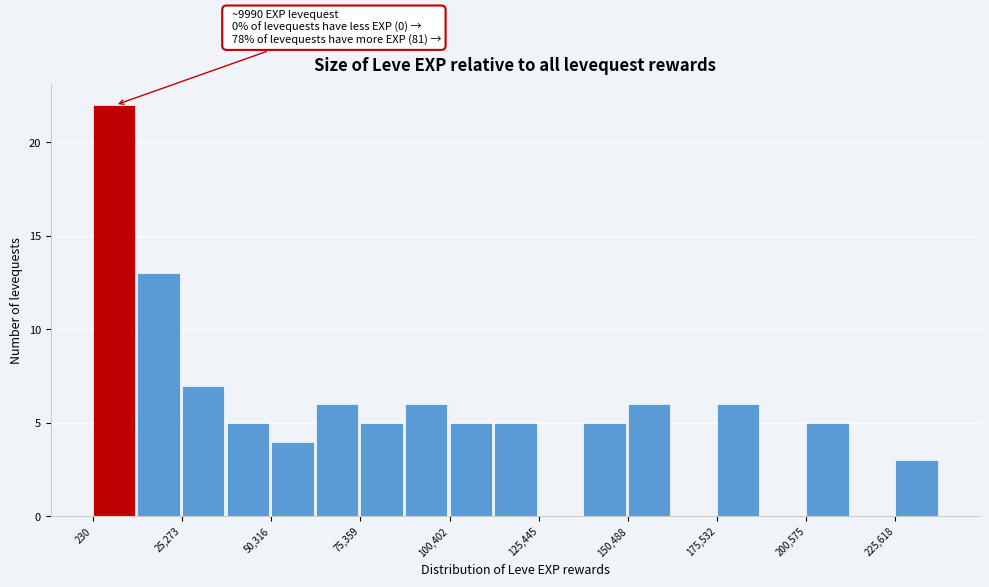

Read against the x-axis, roughly where is the centre of the tallest bar?

5000